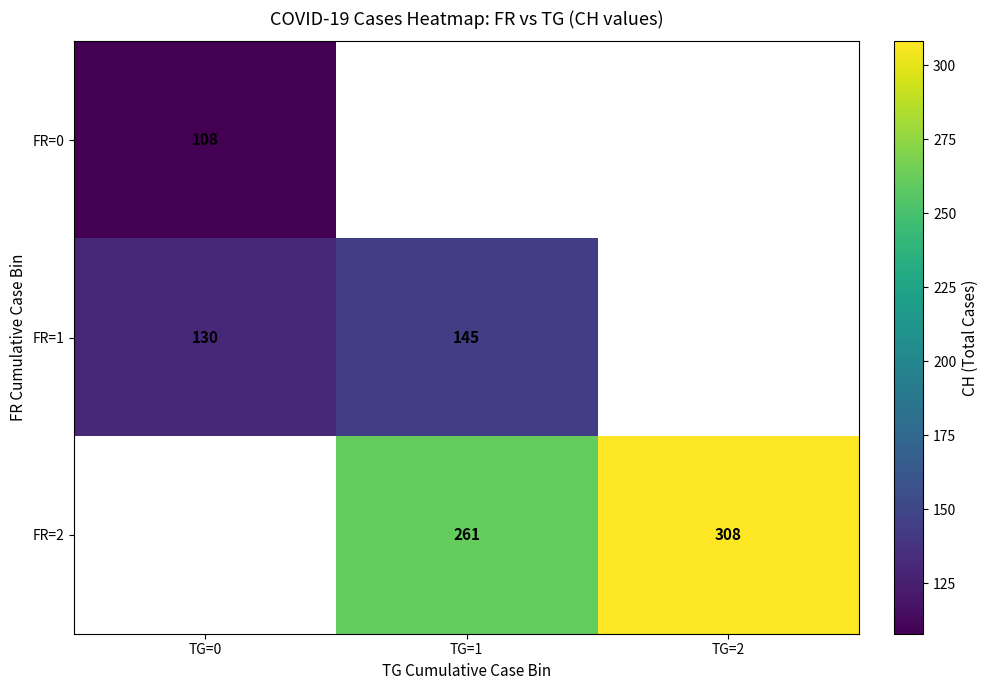

At how many categories does at least one series exceed 282?

1